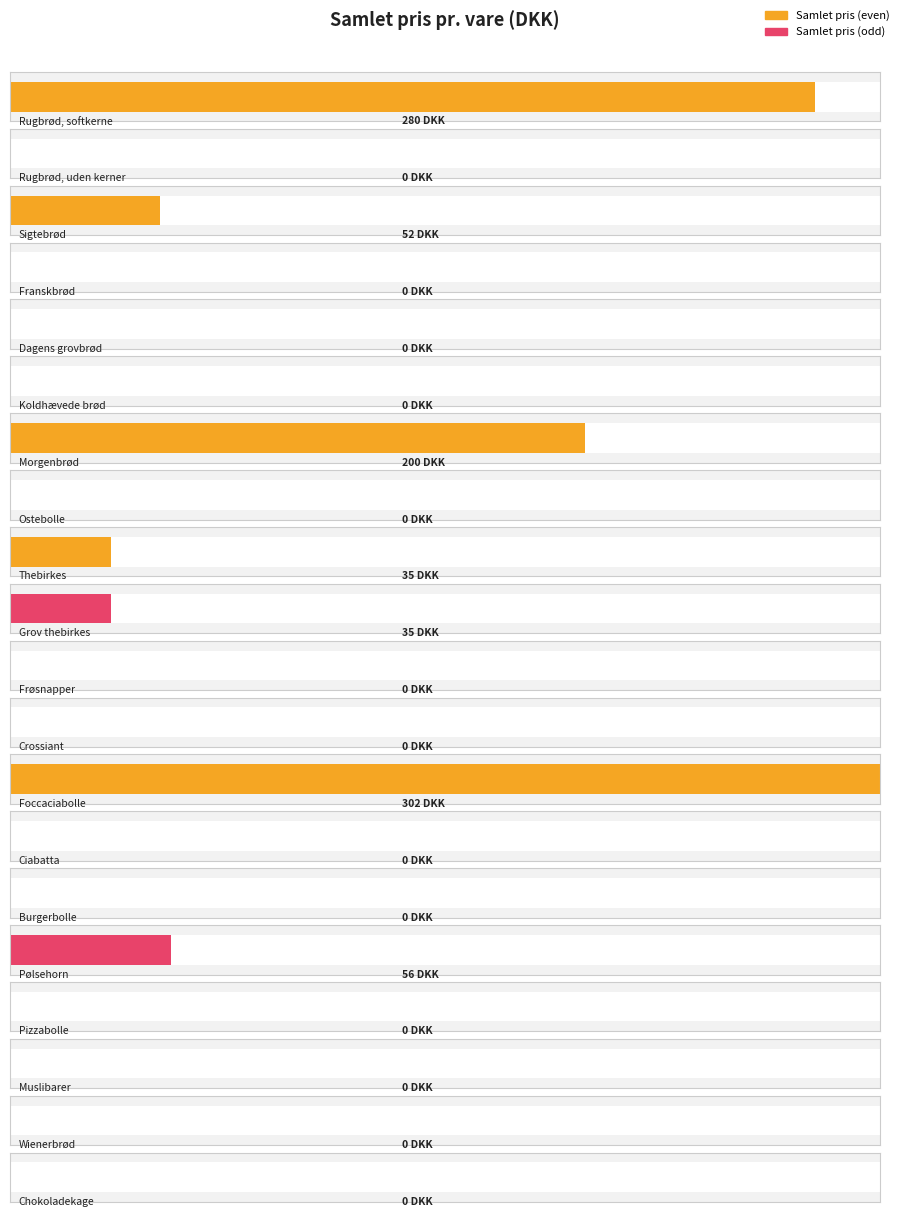

How many data points are above 0?

7